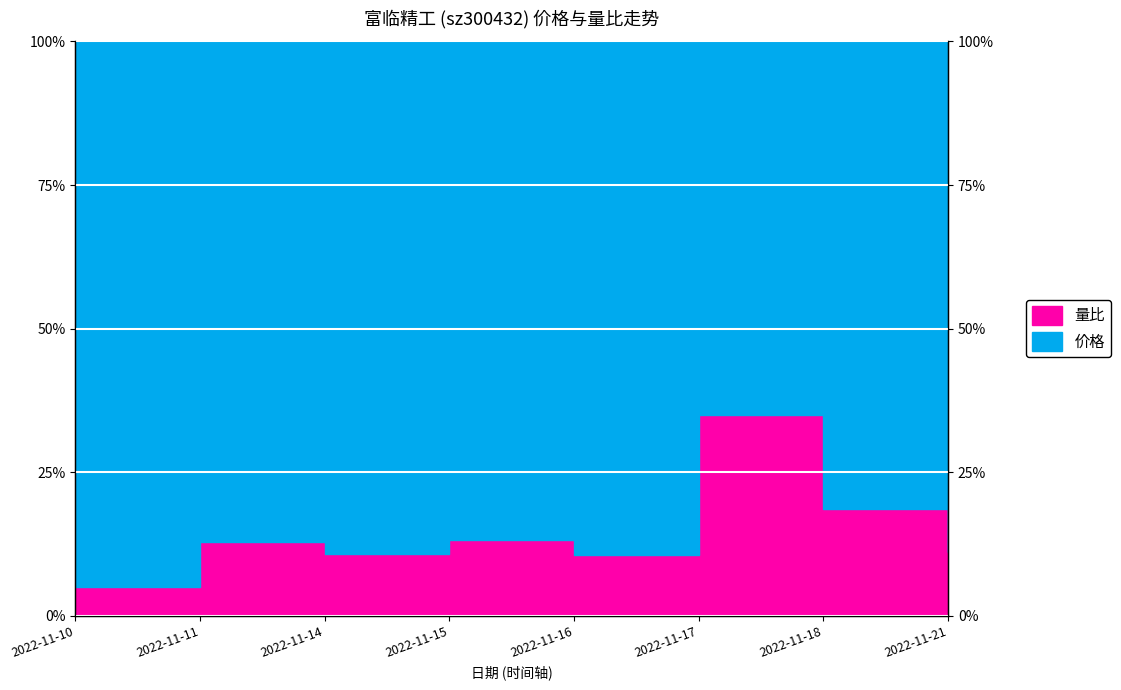

What is the value of the 8th point from the left?

11.1